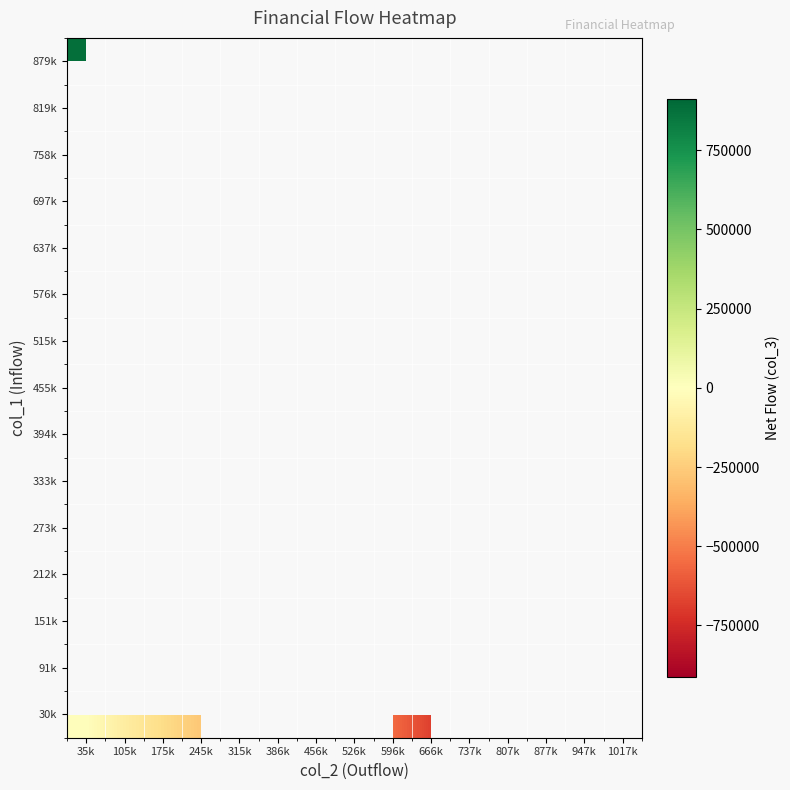

Which label corresponds to the smallest value in the chart?

1017k